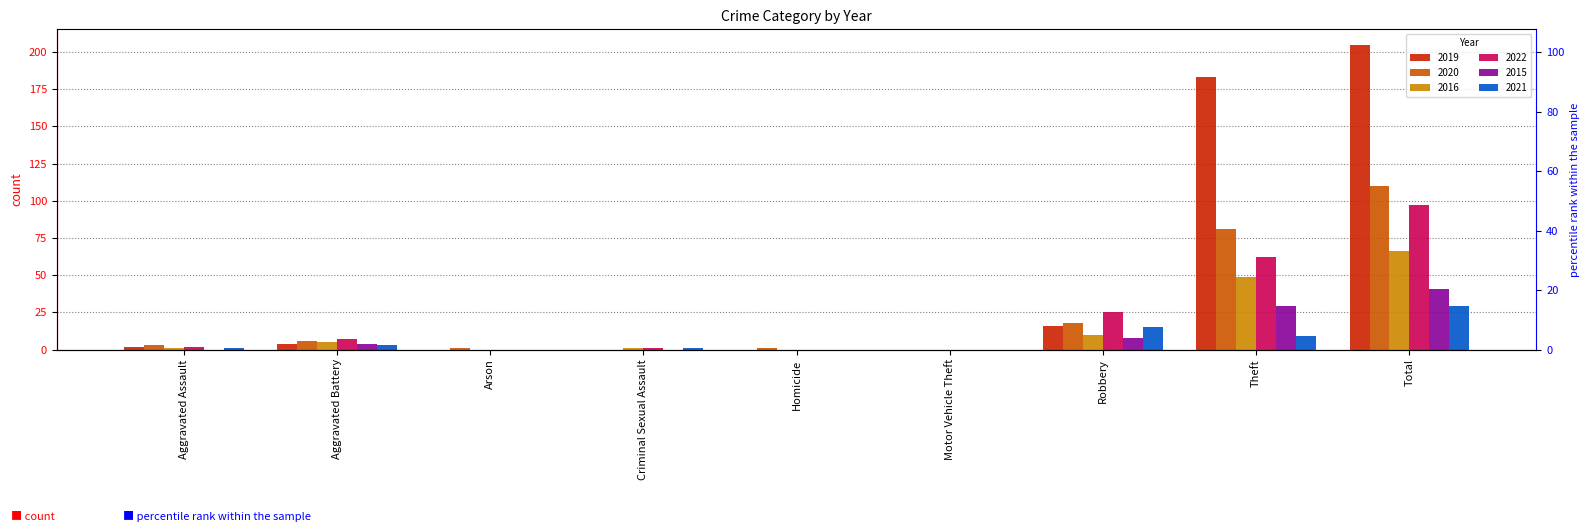

Which series has the largest range (max minus min)?

2019